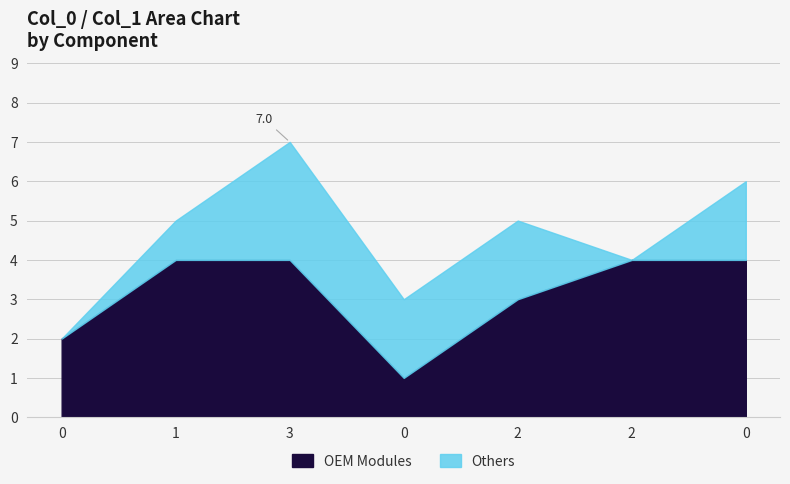

At how many categories does at least one series exceed 0?

7